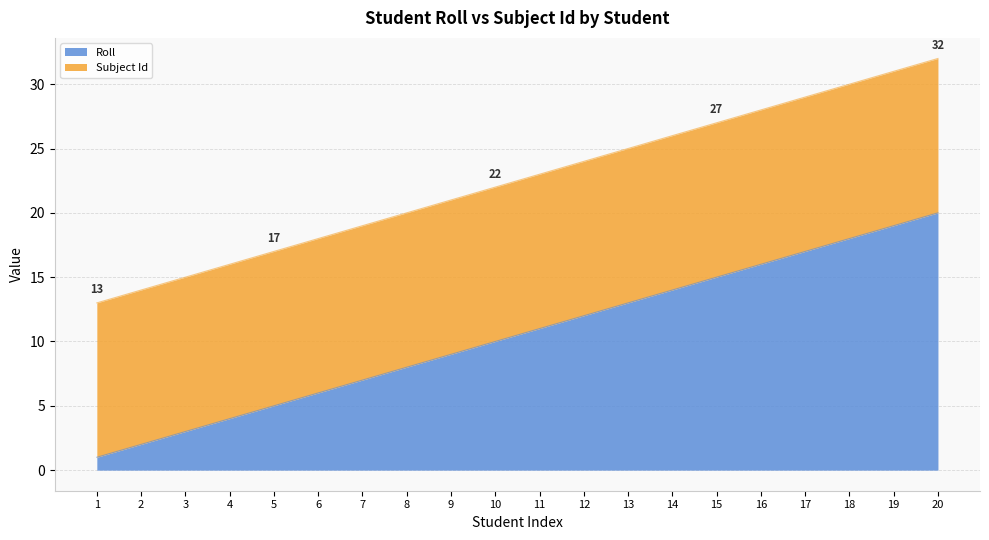

Does the chart display data point markers on the line(s)?

No